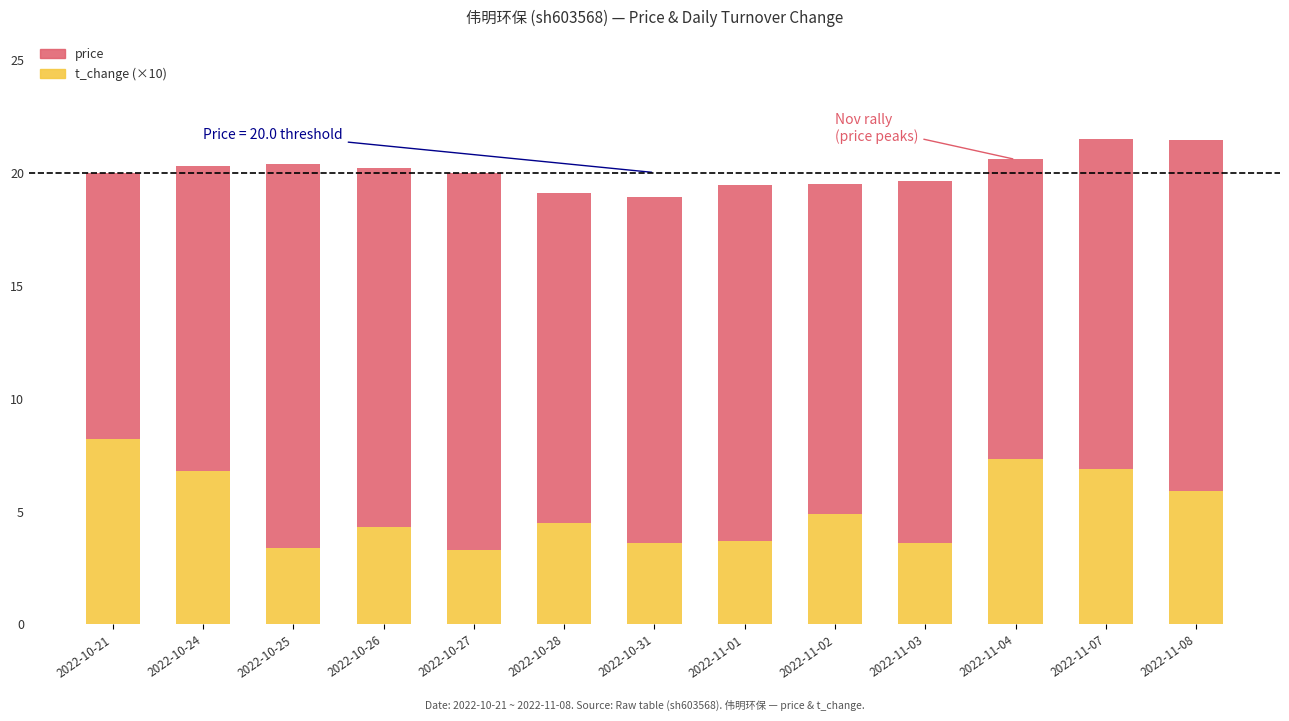

The t_change (×10) series shows 2.2 at 2022-10-25. True or false?

False